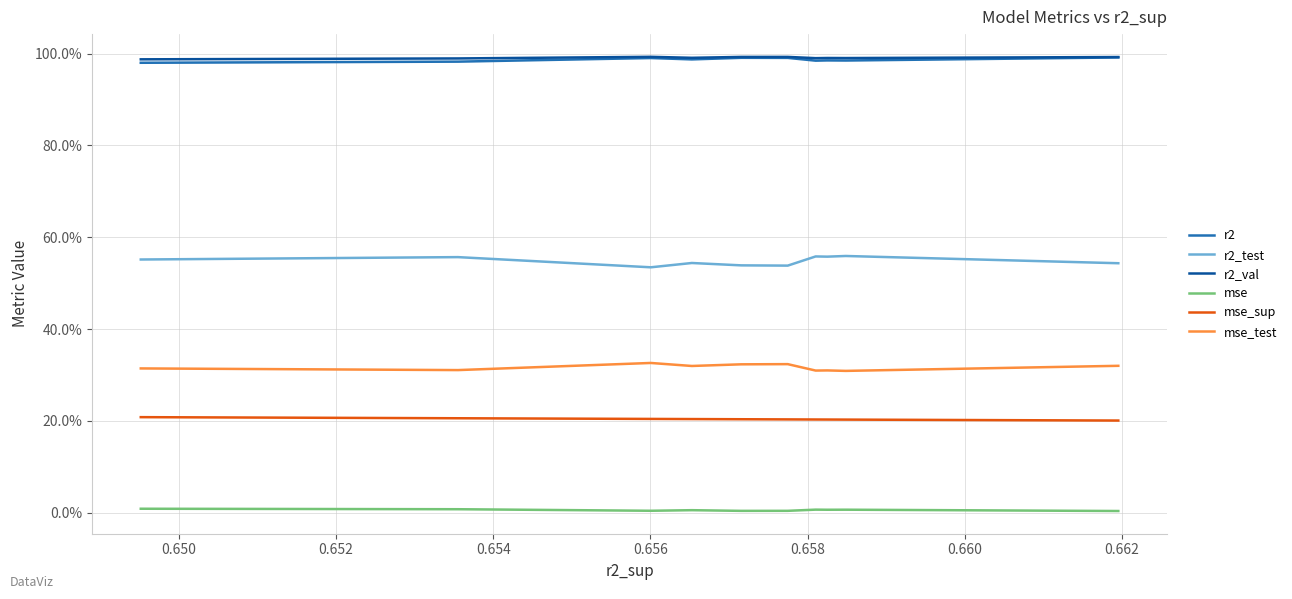

How many interior local valleys does the r2 series have?

3